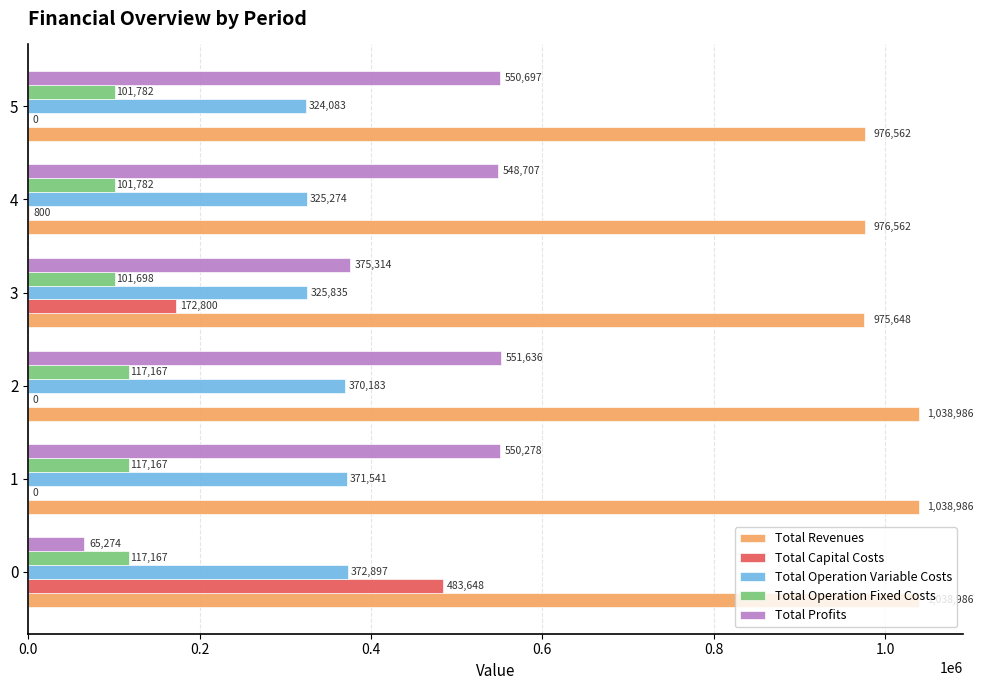

What is the maximum value shown in the chart?

1038986.1